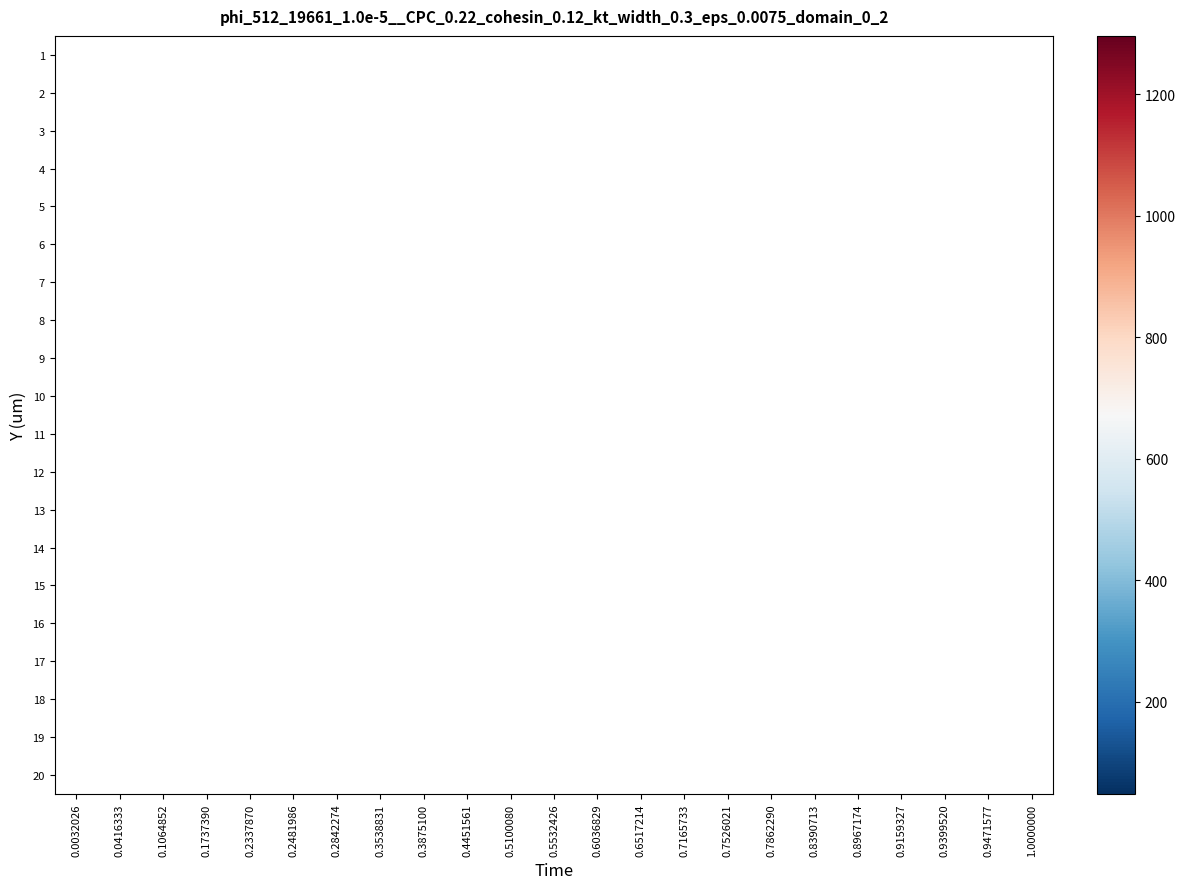

How many series are shown in this chart?

20